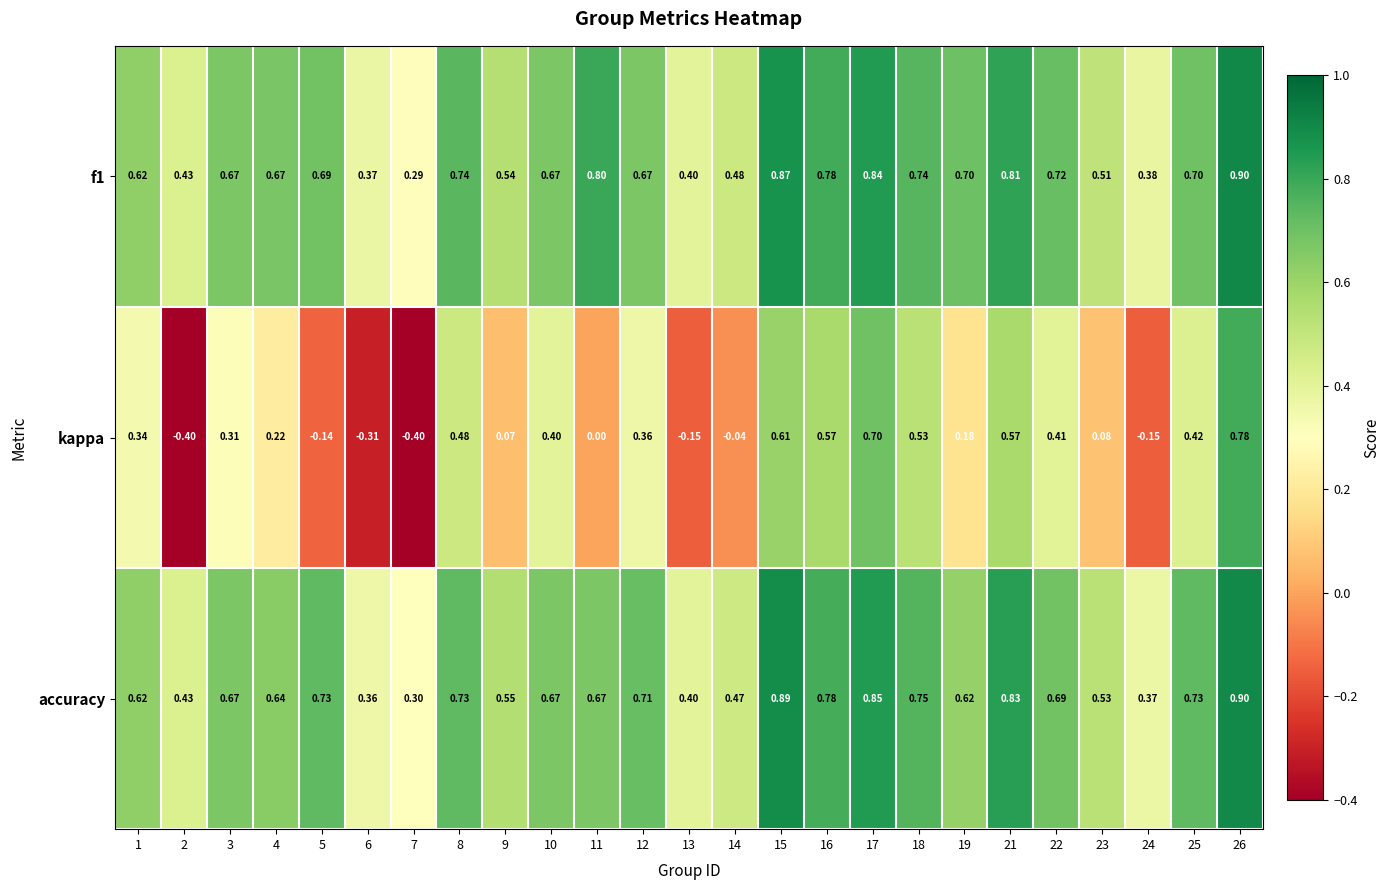

How many negative values does the kappa series have?

7